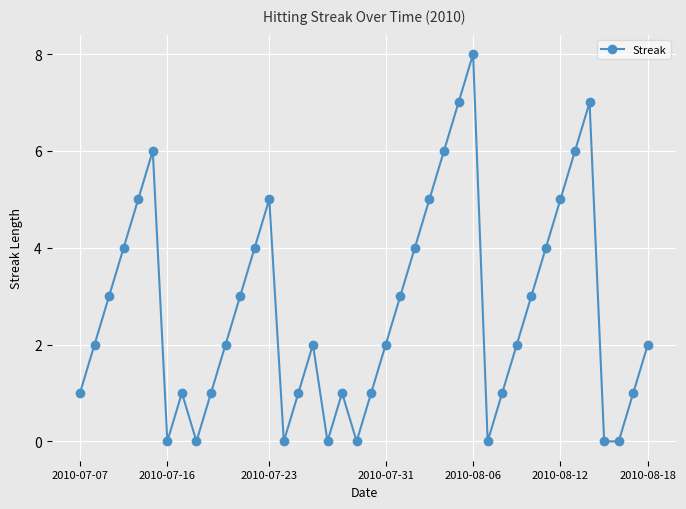

What is the value of the 13th point from the left?

4